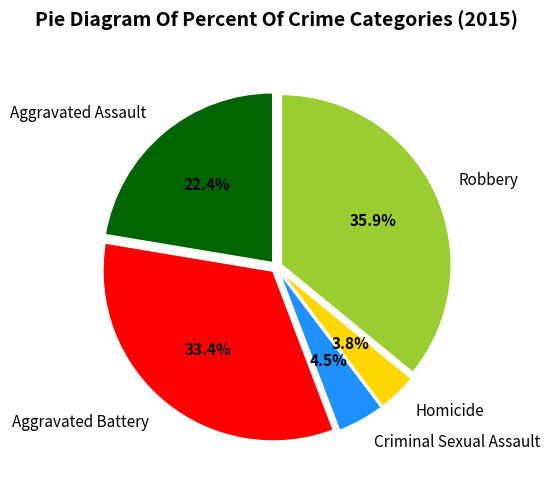

What percentage is the Aggravated Assault slice, to the nearest percent?

22%